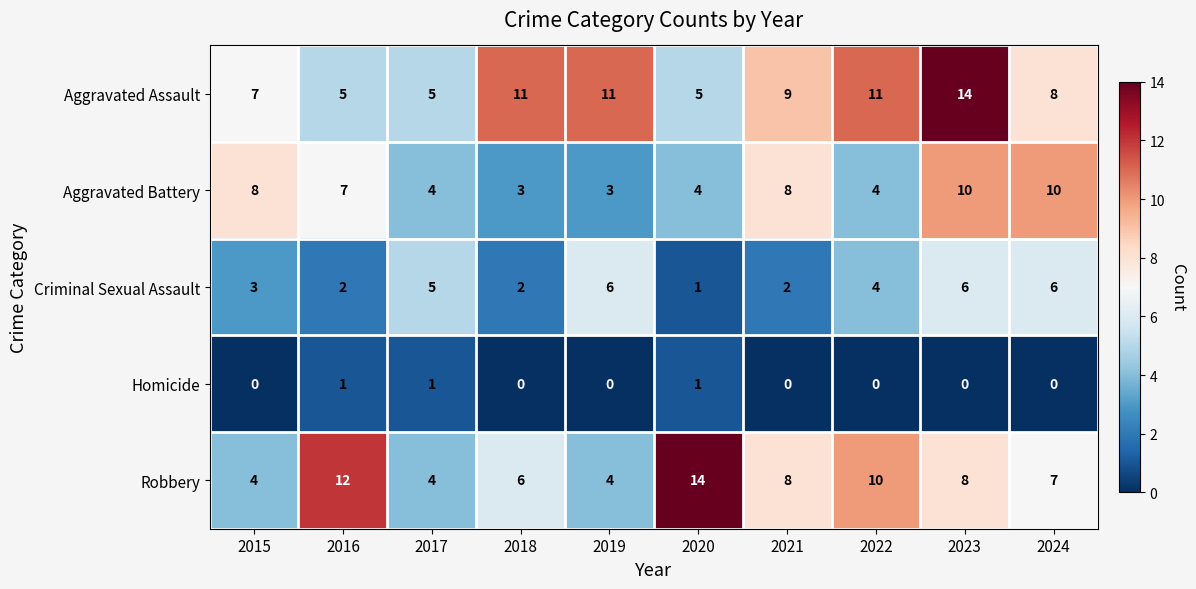

What value does the Robbery series have at 2024?

7